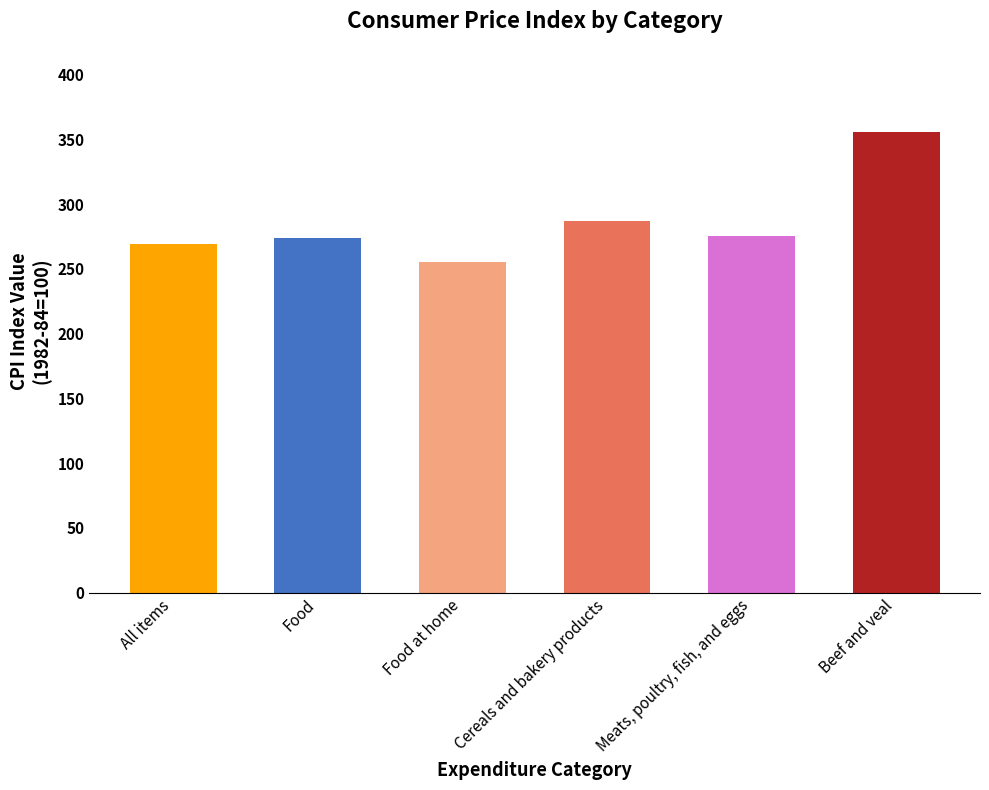

True or false: the data shows 274.2 at Food.

True